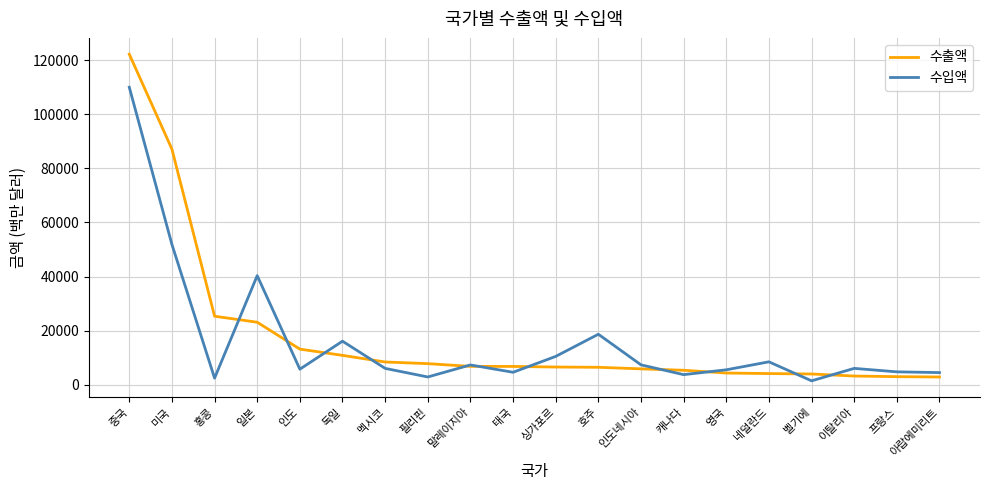

What is the minimum value shown in the chart?

1430